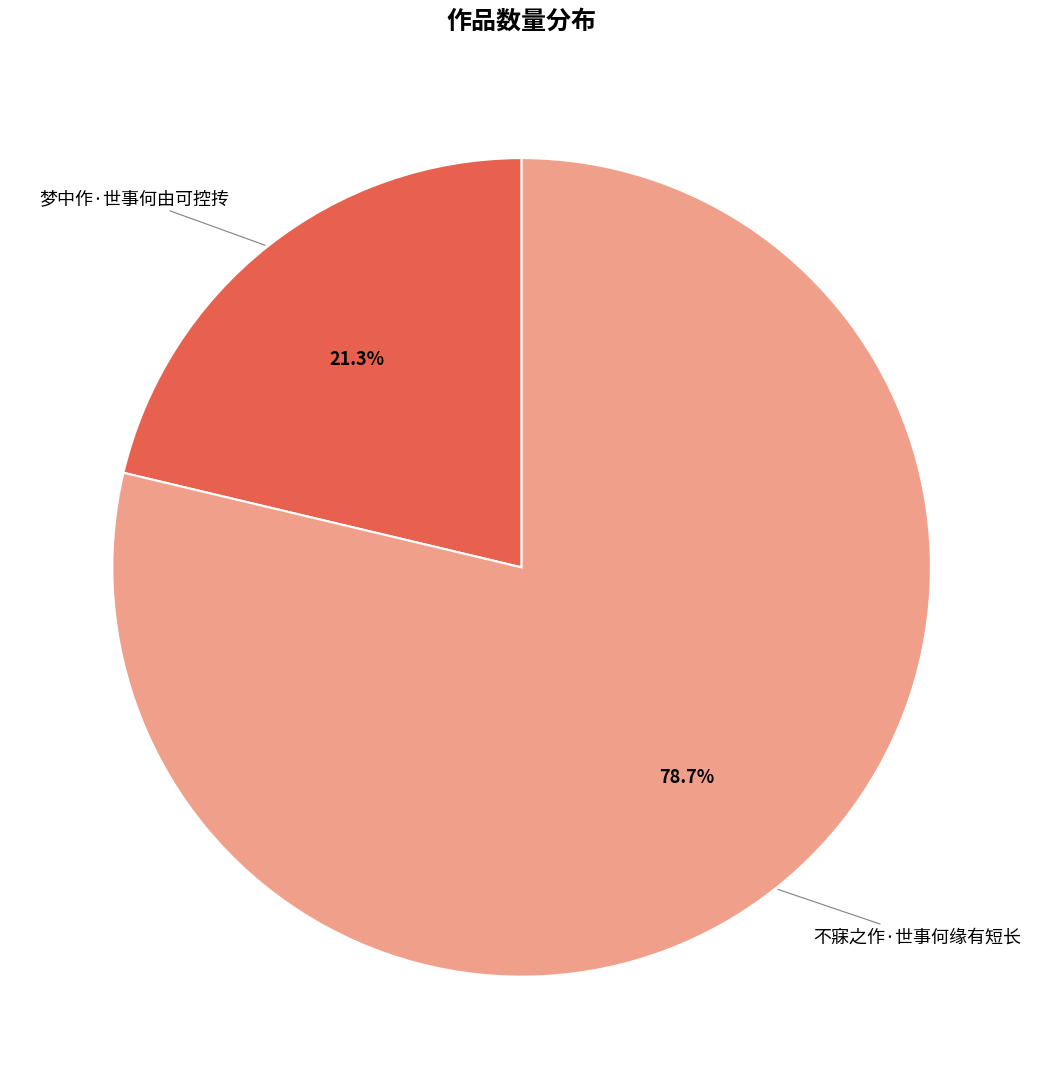

What percentage is the 梦中作·世事何由可控抟 slice, to the nearest percent?

21%